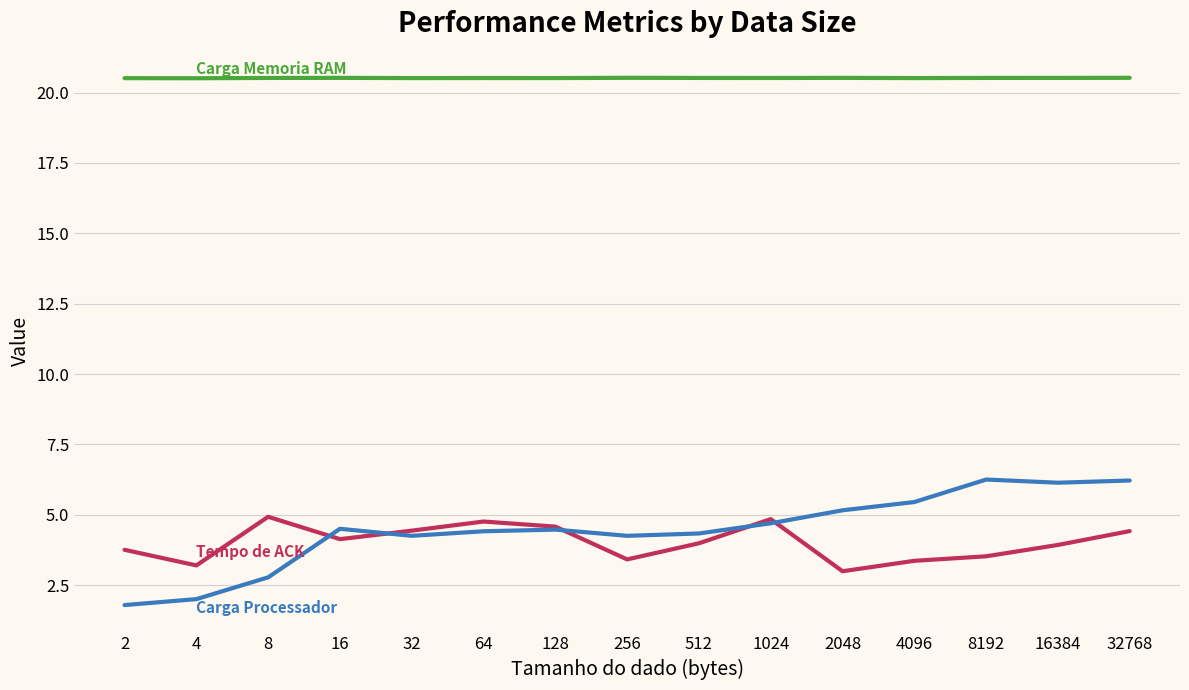

What is the greatest value displayed?

20.5